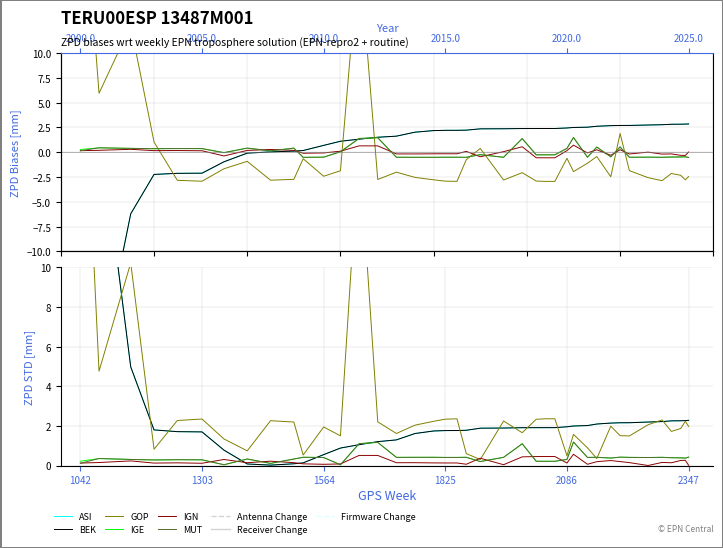

List the series in order of their peak value, lowest first.

IGN, IGE, MUT, GOP, BEK, ASI